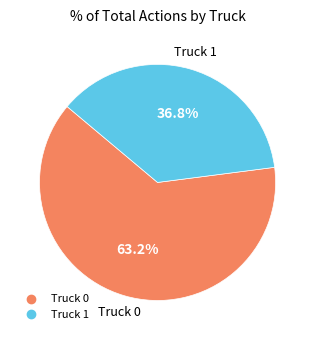

To the nearest percent, what portion does Truck 1 represent?

37%